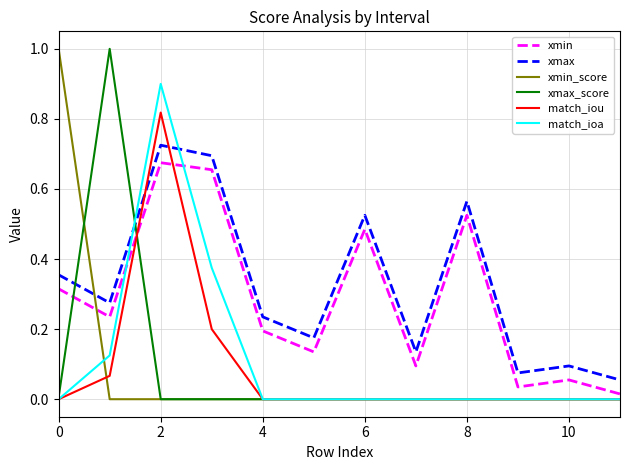

What is the greatest value displayed?

1.0